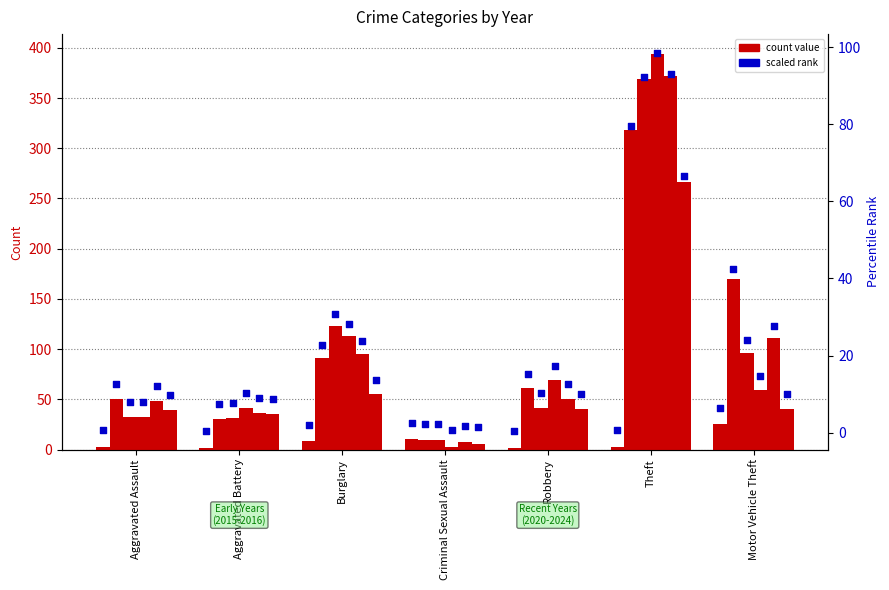

What is the total value across all series at Theft?

430.5